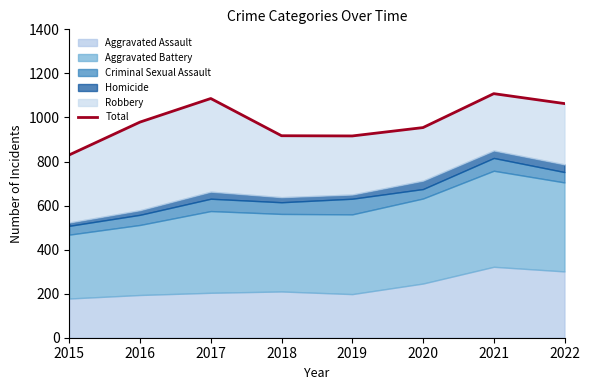

List the labels in order of value, largest first.

2021, 2017, 2022, 2016, 2020, 2018, 2019, 2015